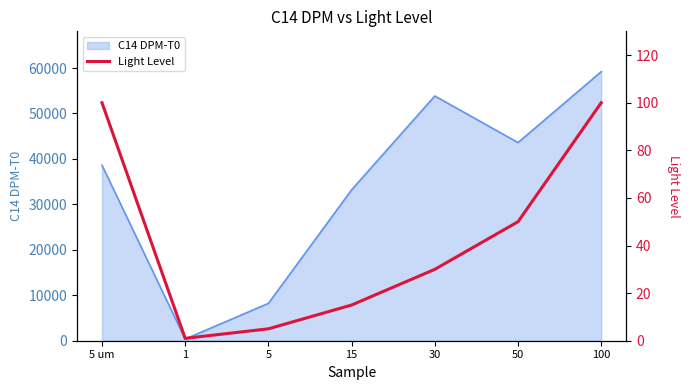

At which label does the data first exceed 30?

5 um